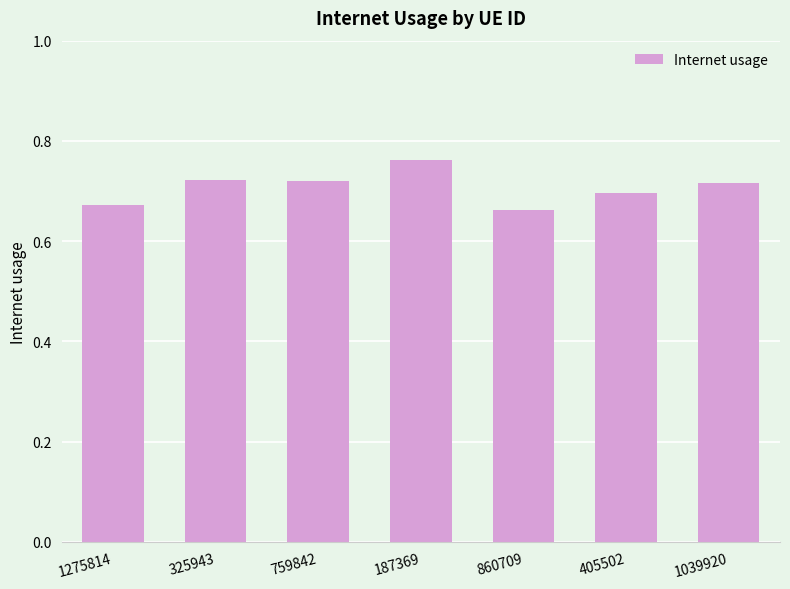

What position from the left is 860709?

5